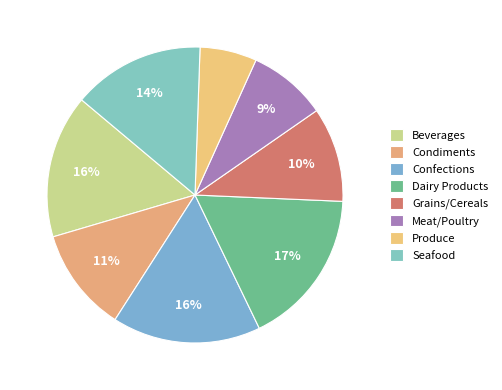

Combined, what portion of the pie is Grains/Cereals and Dairy Products?

27.5%